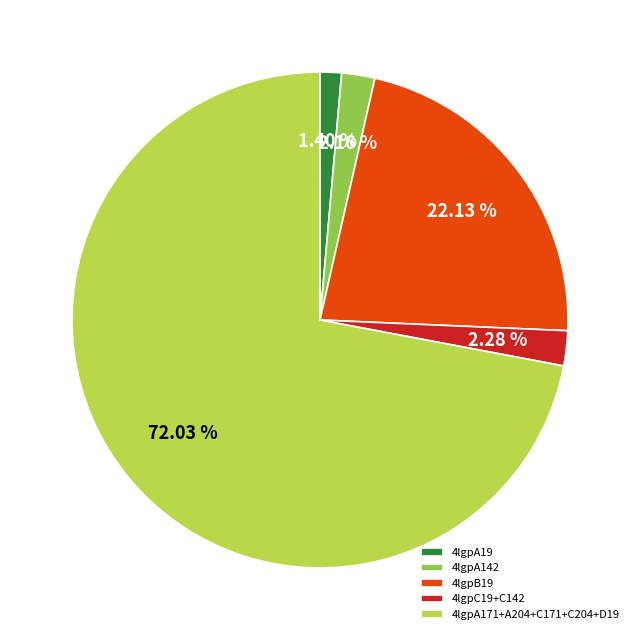

To the nearest percent, what is the difference between the largest and smallest slice percentages?

71%